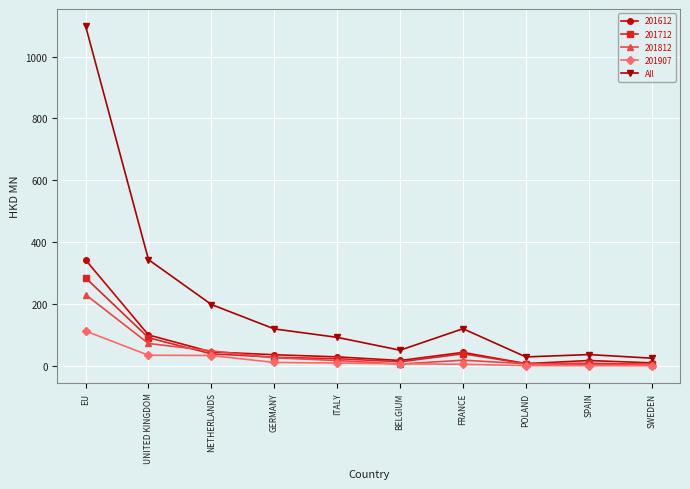

Which category has the highest value in the 201712 series?

EU